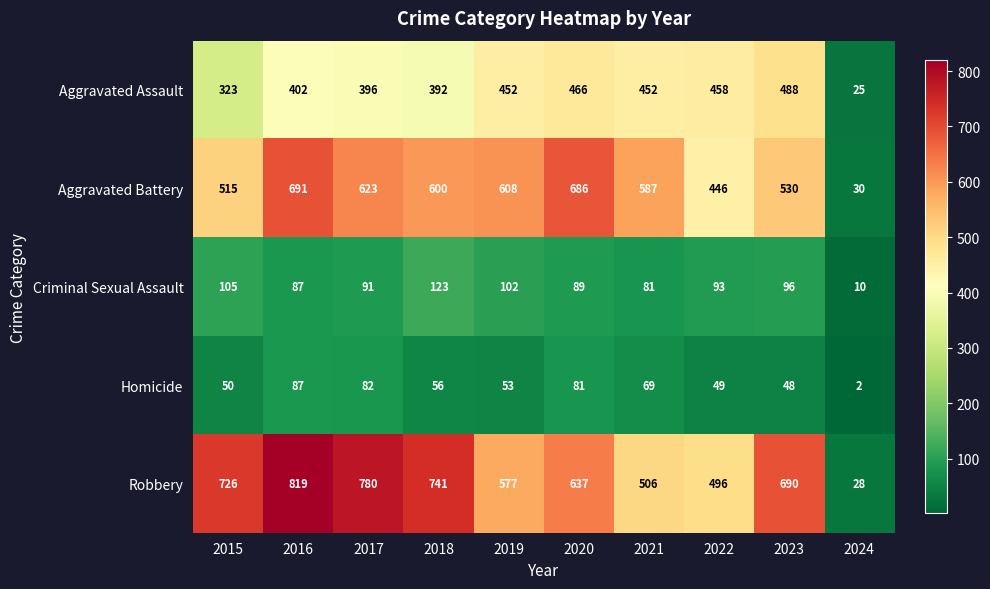

What is the difference between the maximum and minimum values in the Aggravated Battery series?

661